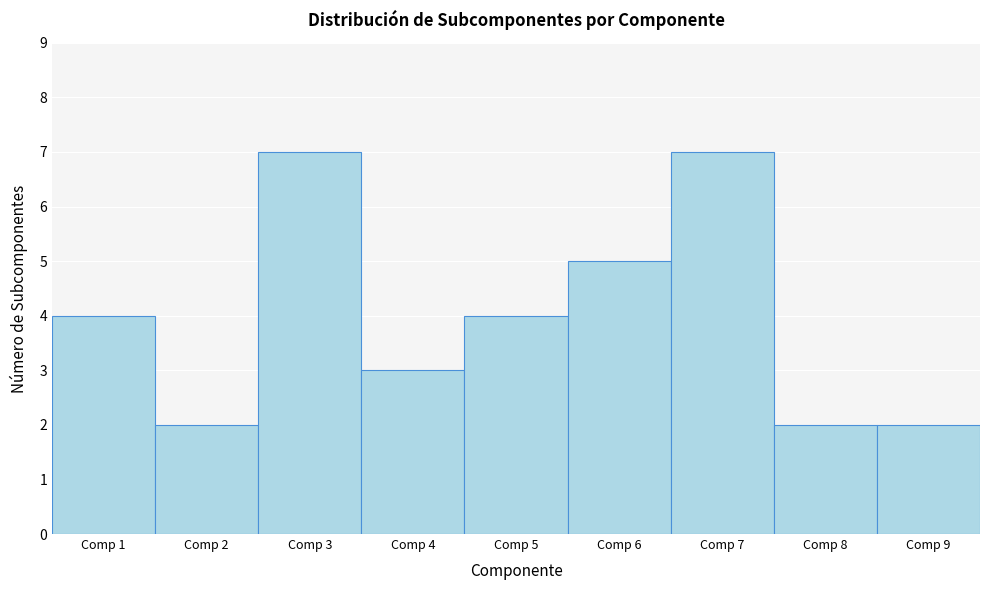

Reading left to right, transcribe this chart: for each bar, give the range it covers on the x-axis and its height. The values are not printed on the chart, so give them approximately, as read against the axis.

0.5 to 1.5: 4
1.5 to 2.5: 2
2.5 to 3.5: 7
3.5 to 4.5: 3
4.5 to 5.5: 4
5.5 to 6.5: 5
6.5 to 7.5: 7
7.5 to 8.5: 2
8.5 to 9.5: 2